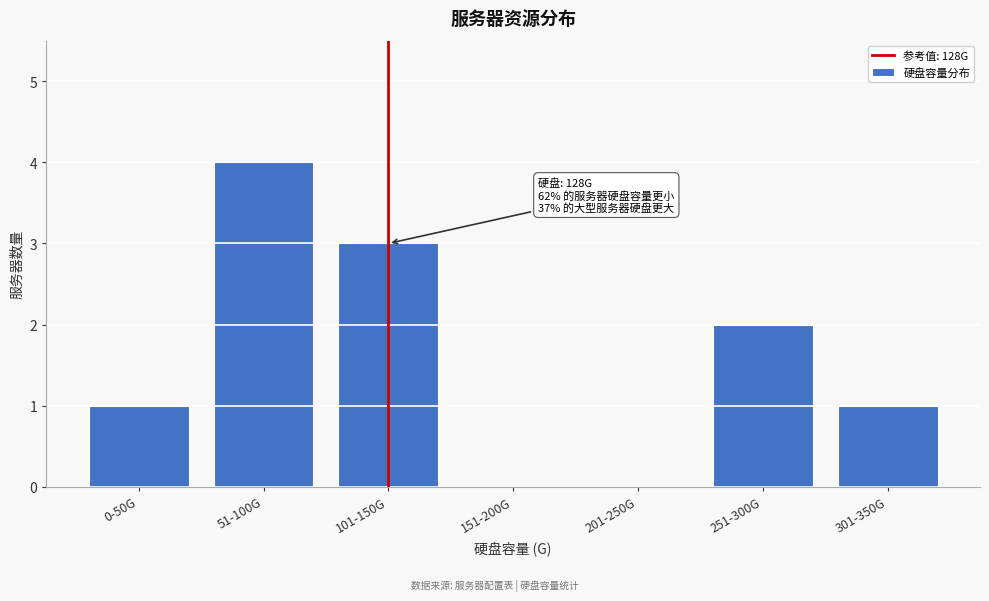

Reading left to right, list all the values displayed in this chart.

0-50G=1	51-100G=4	101-150G=3	151-200G=0	201-250G=0	251-300G=2	301-350G=1